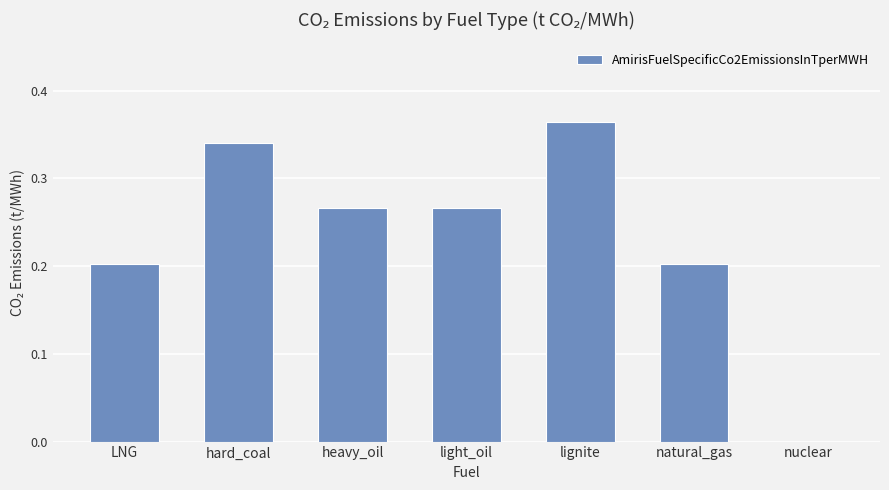

What is the sum of all values?

1.6